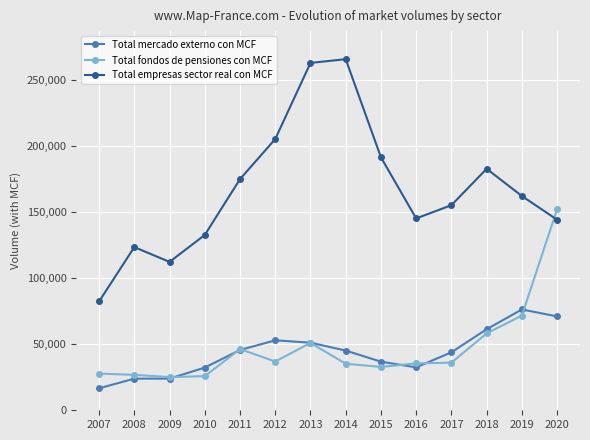

What is the value of the Total fondos de pensiones con MCF point at the 2nd from the left?

26802